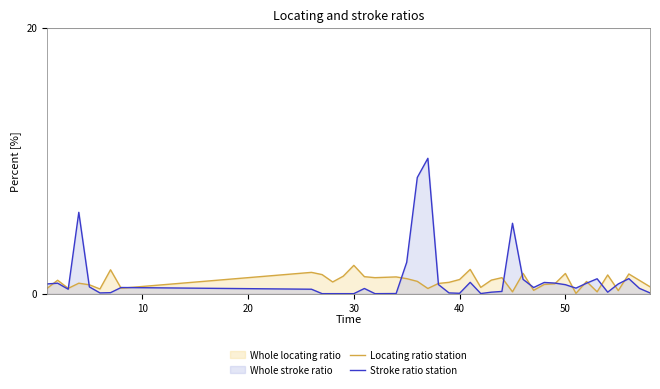

Which series has the largest range (max minus min)?

Stroke ratio station